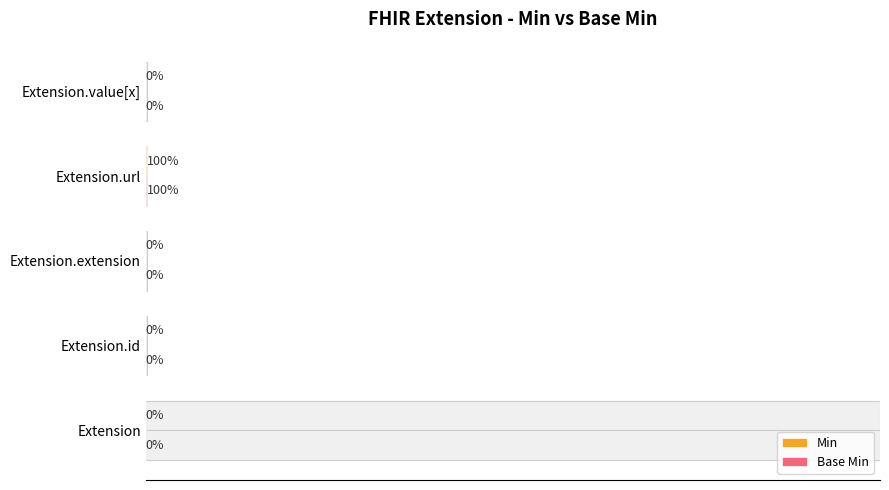

How many groups of bars are there?

5